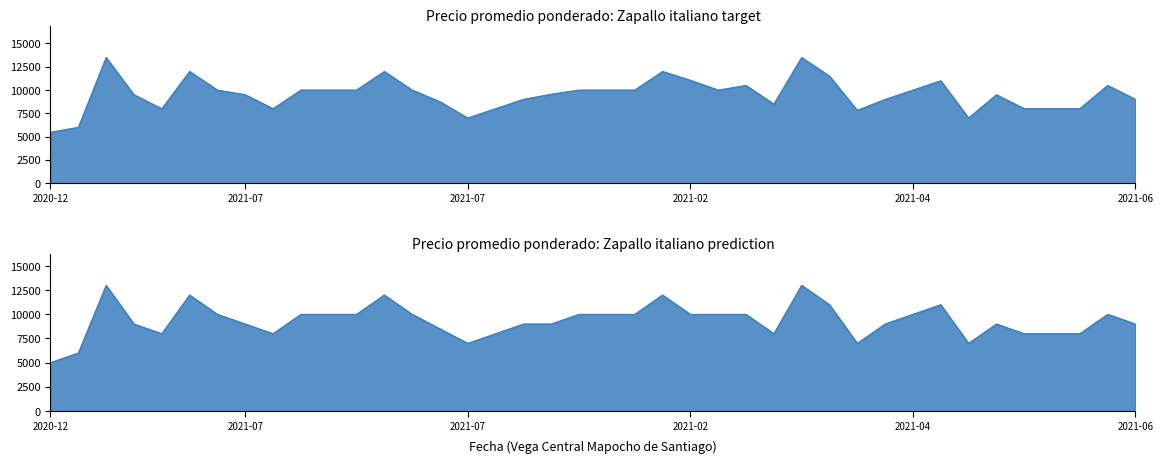

In Precio minimo, how many points are higher than both neighbors (excluding endpoints)?

8